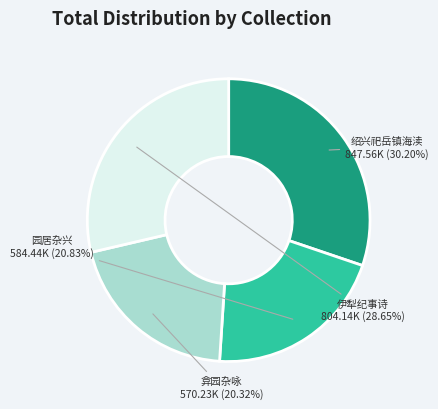

Is the sum of 伊犁纪事诗 and 绍兴祀岳镇海渎 greater than half?

Yes